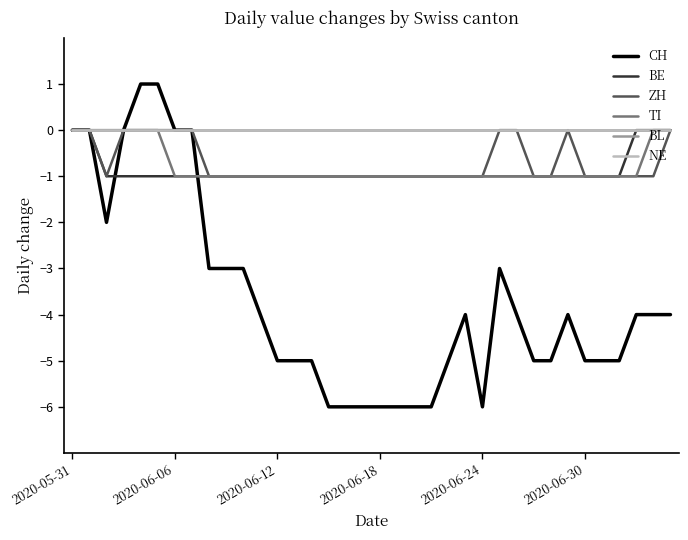

Does the chart have visible grid lines?

No